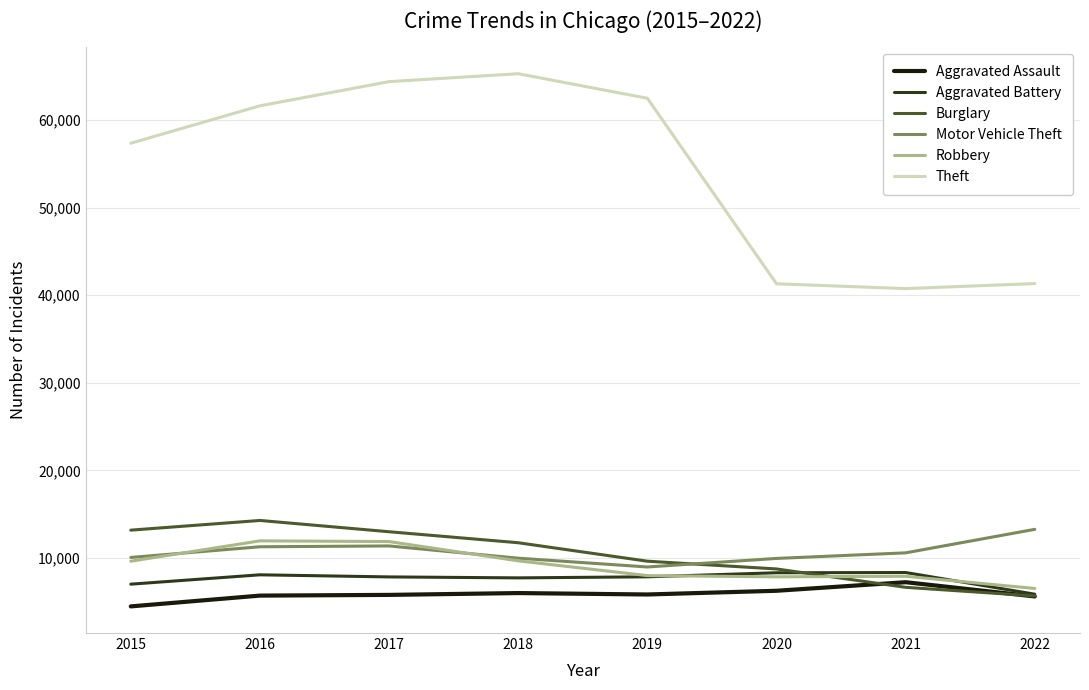

What is the average value of the Motor Vehicle Theft series?

10690